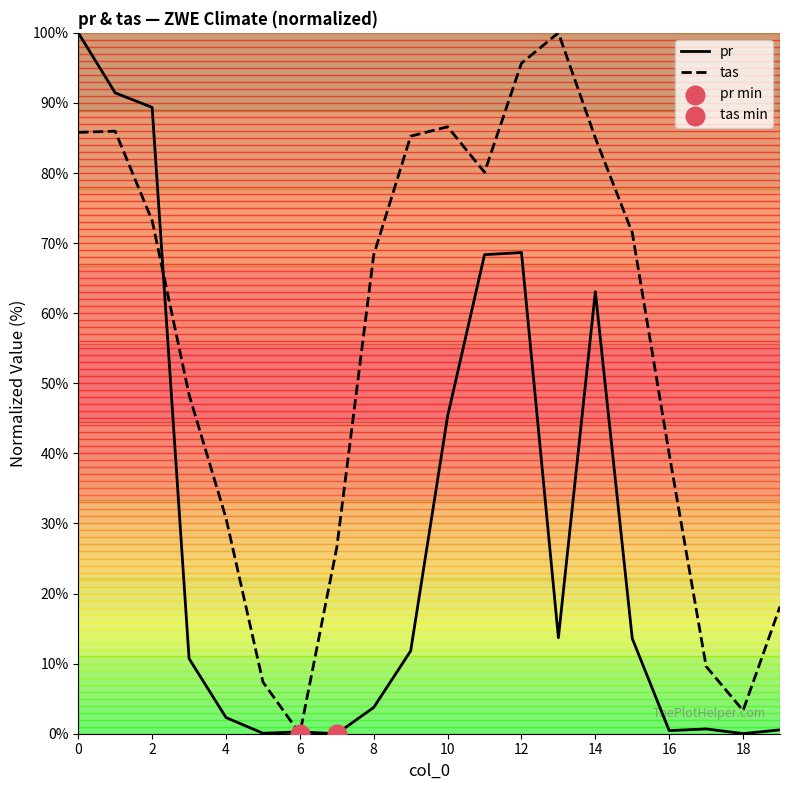

At how many categories does at least one series exceed 1?

19